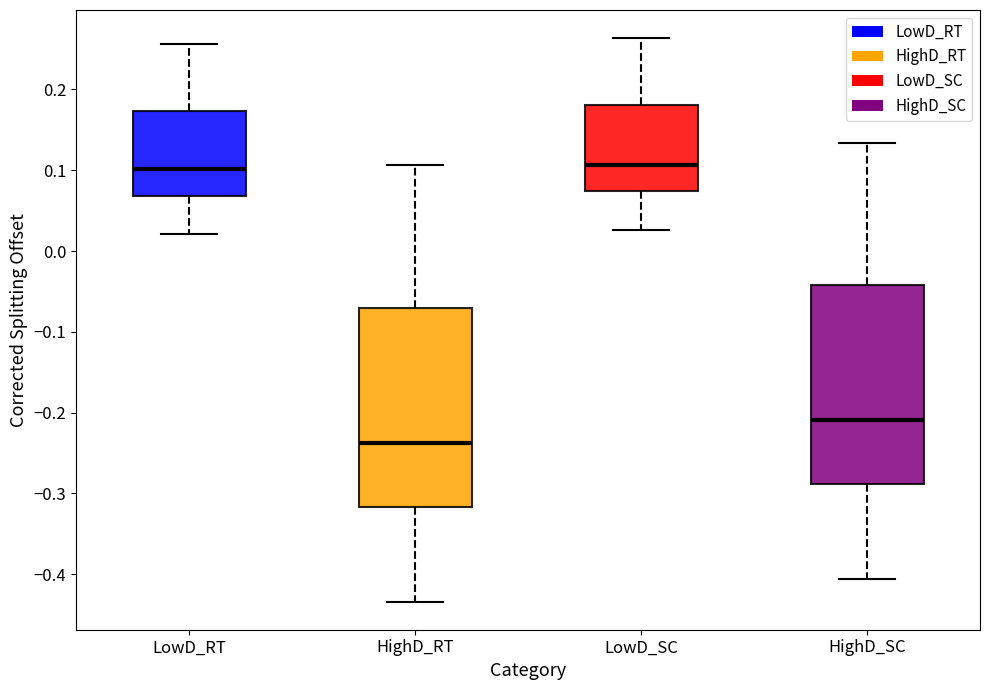

Where is the upper edge of the box for LowD_RT on the y-axis? The values are not printed on the chart, so give them approximately, as read against the axis.

0.17